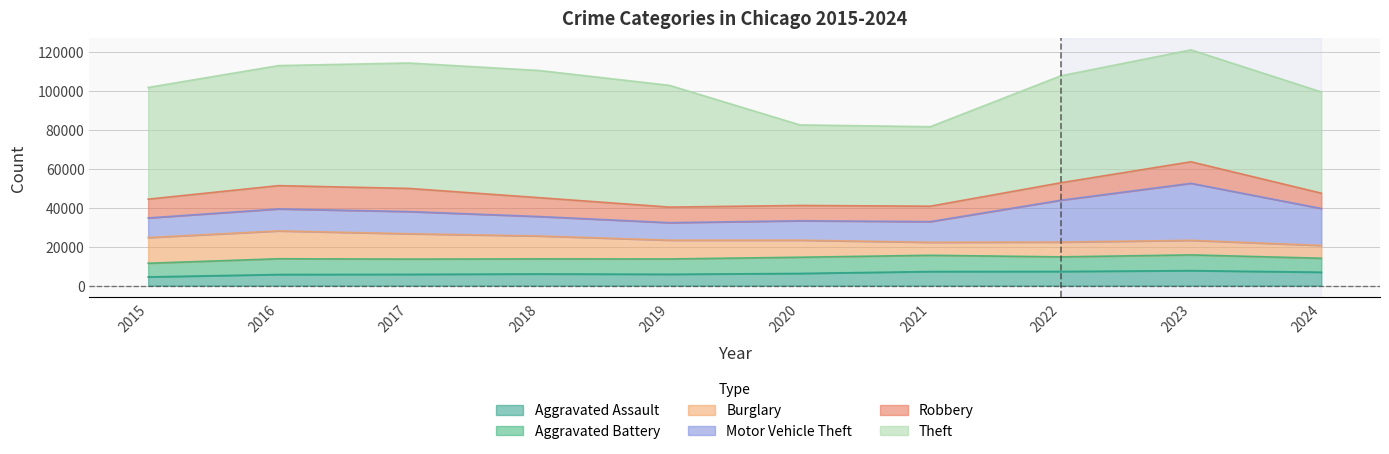

How many interior local peaks does the Motor Vehicle Theft series have?

2